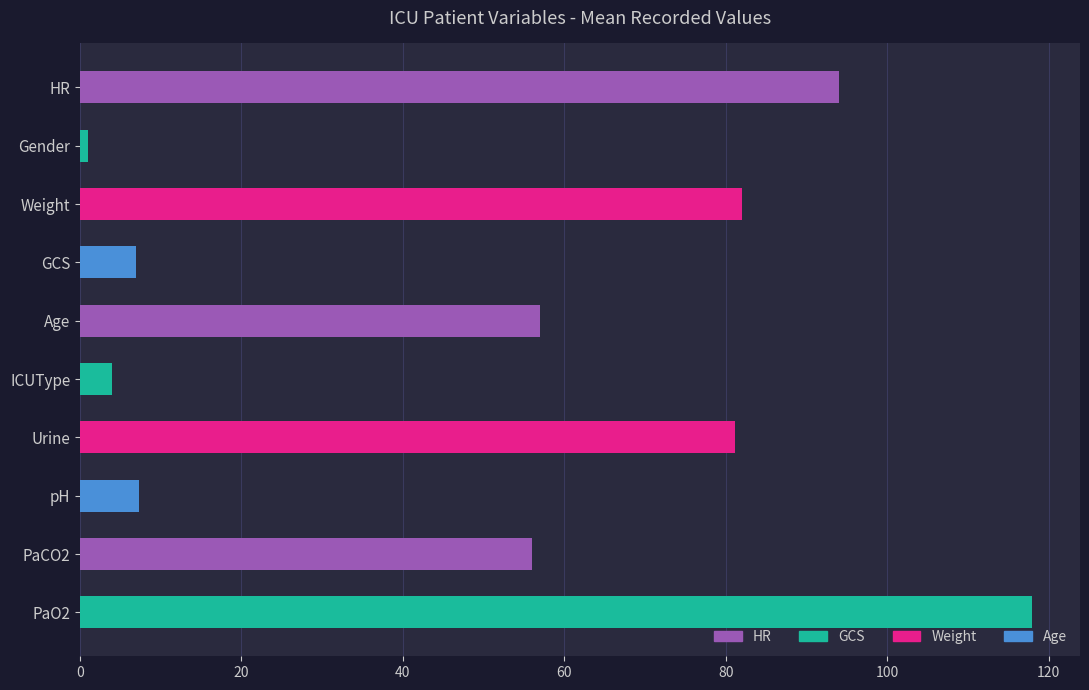

Are the bars horizontal?

Yes